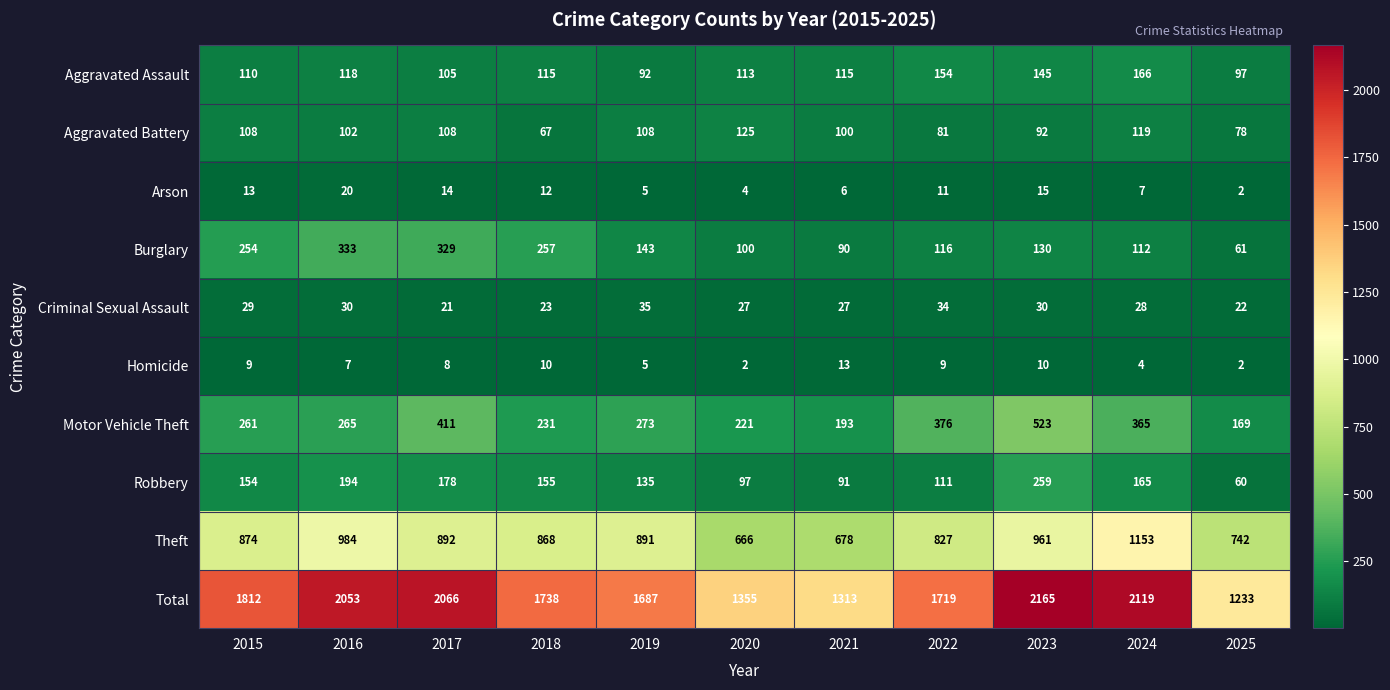

What is the smallest value displayed?

2